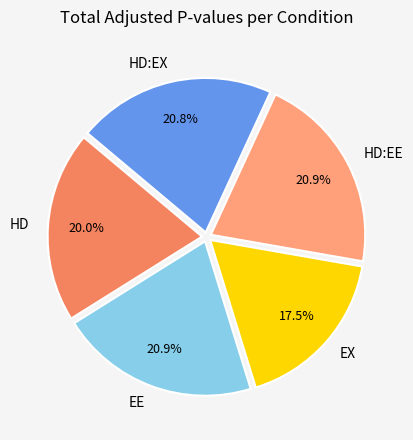

To the nearest percent, what is the difference between the largest and smallest slice percentages?

3%